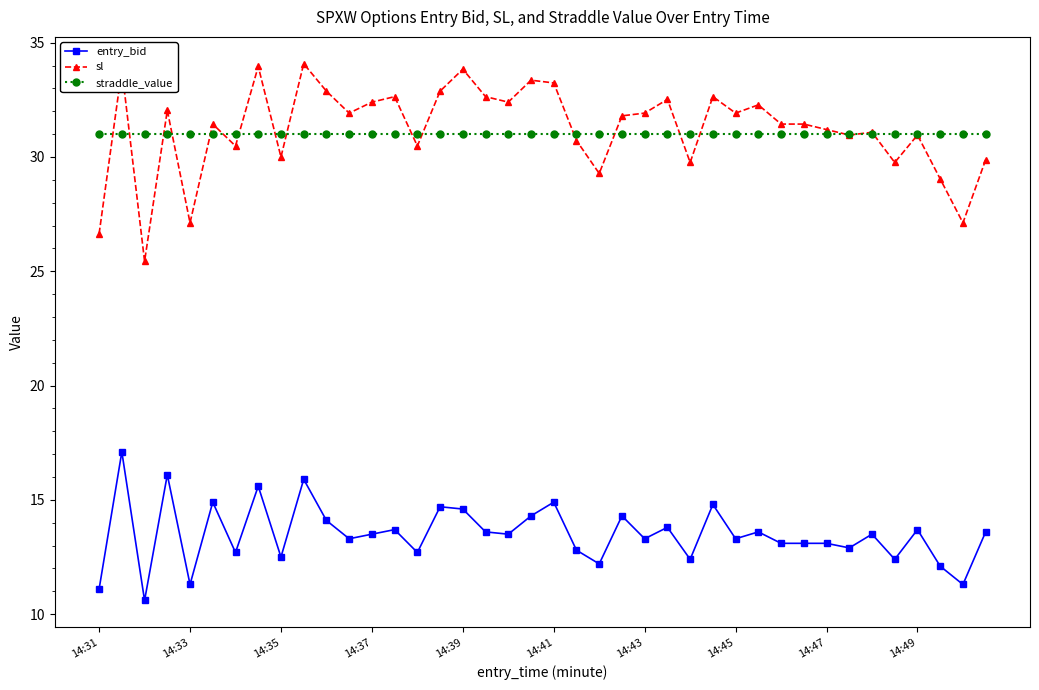

At how many categories does at least one series exceed 24?

40